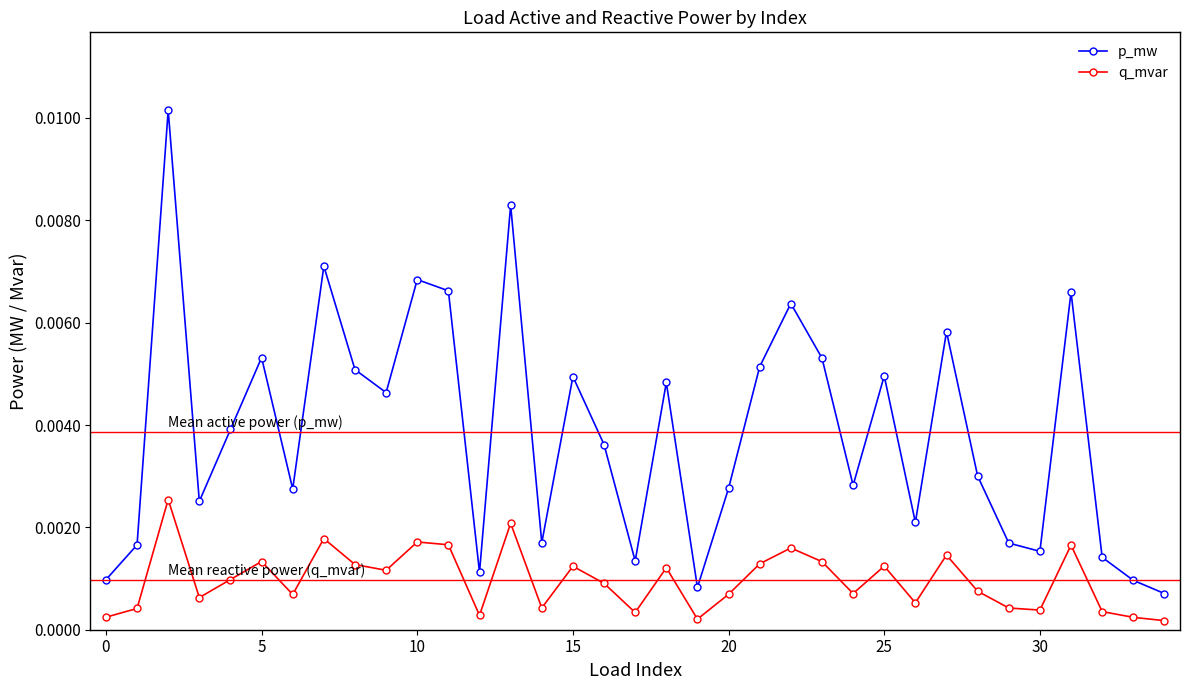

Which series has the widest spread of values?

p_mw